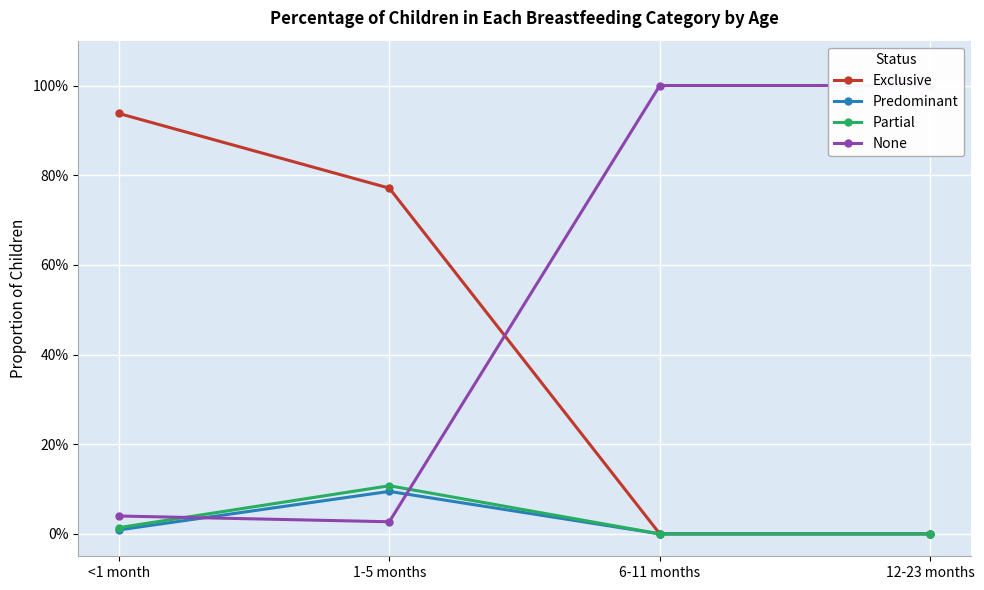

What is the label of the 1st point from the left?

<1 month